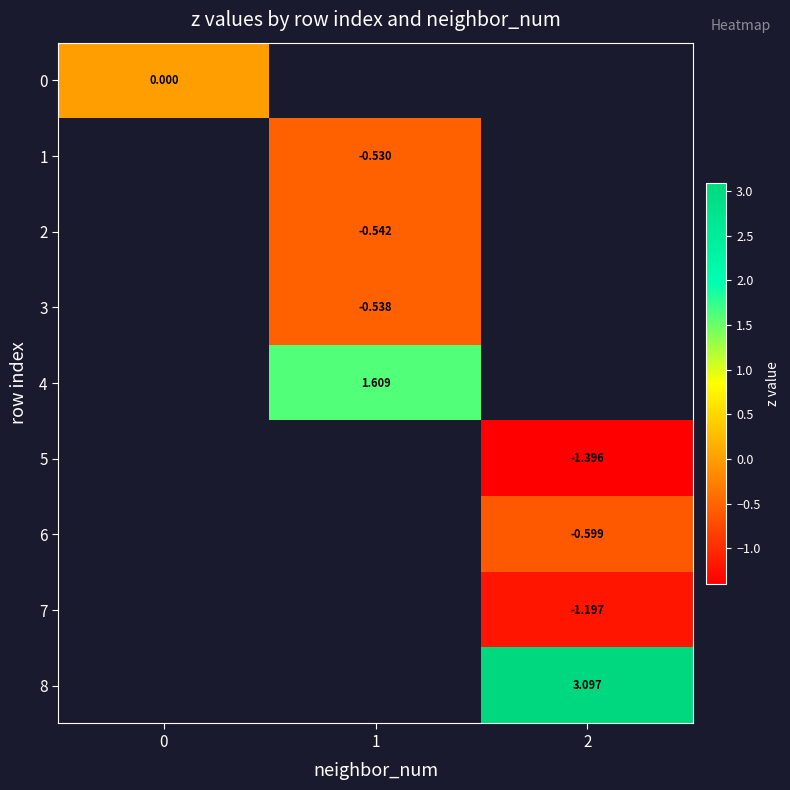

Which has a higher value, 1 or 2?

2